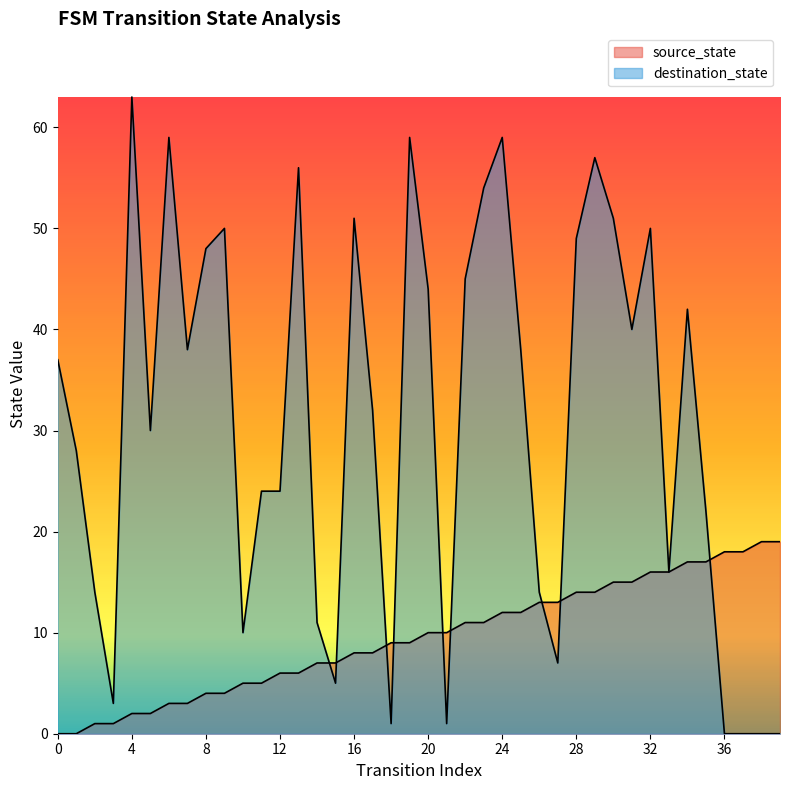

Which series changed the most between 3 and 21?

source_state